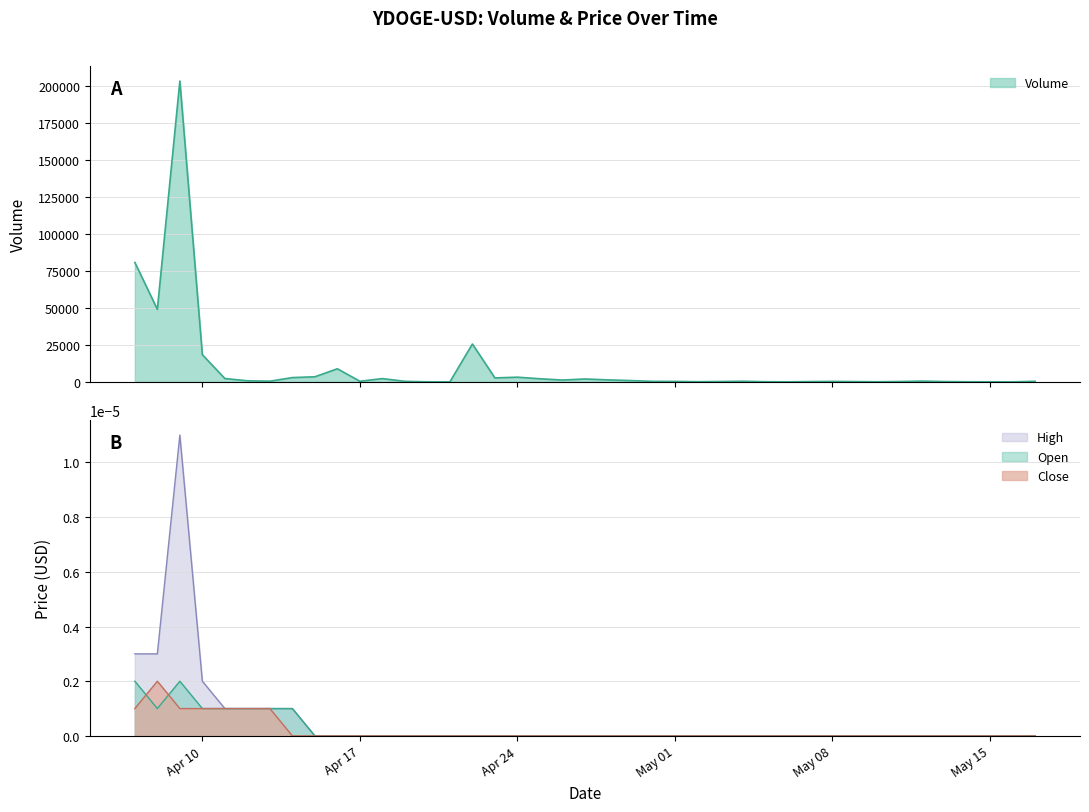

How many values in the Close series exceed 0?

7